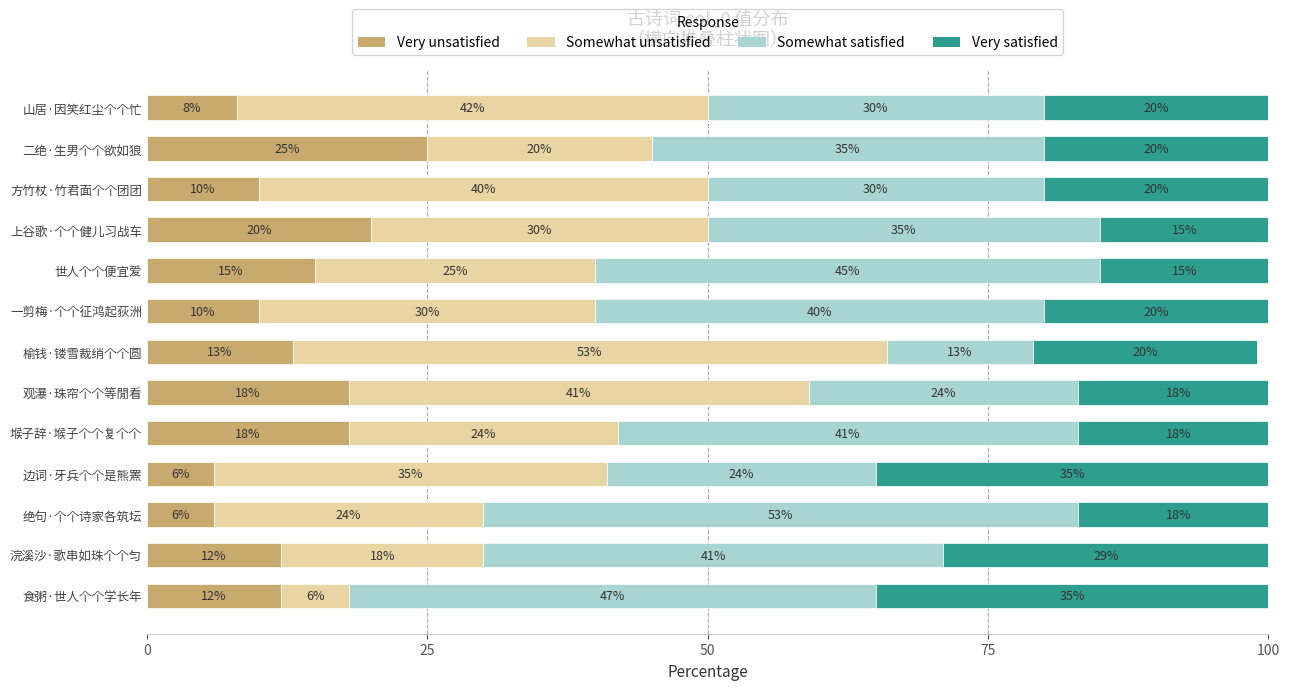

Count the Very unsatisfied values in the range 10 to 18.

8